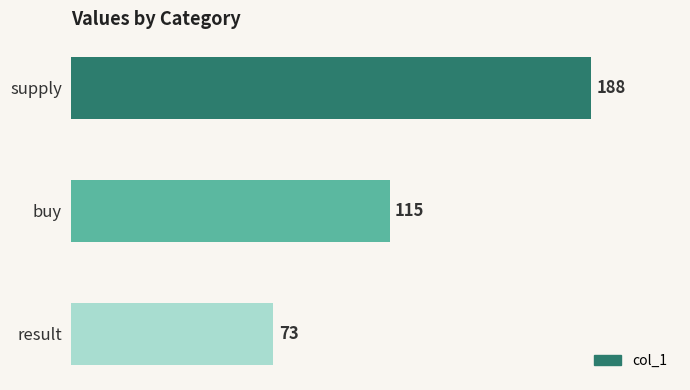

Reading bottom to top, transcribe all the data shown in this chart.

result=73	buy=115	supply=188